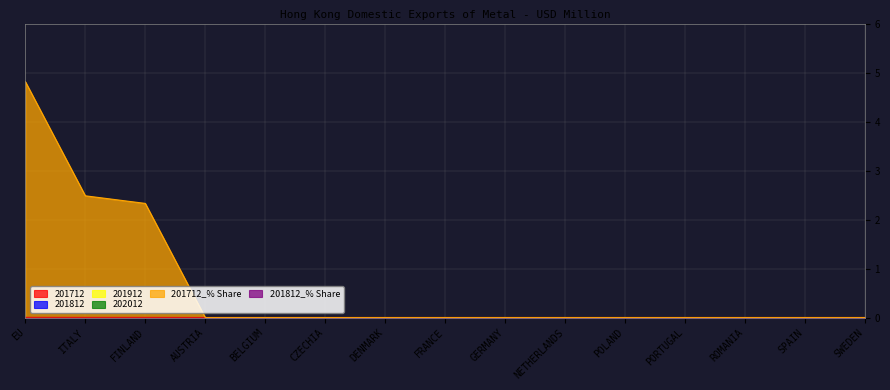

Rank the series by their maximum value, from lowest to highest.

201812, 201912, 202012, 201812_% Share, 201712, 201712_% Share